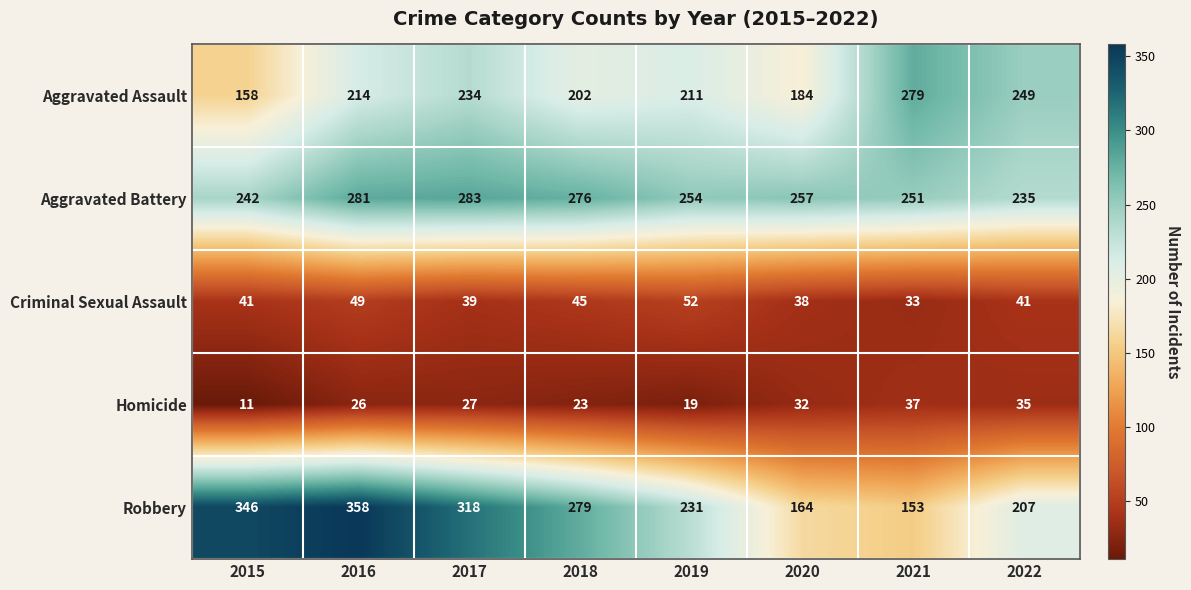

Between 2021 and 2022, which series saw the biggest shift?

Robbery